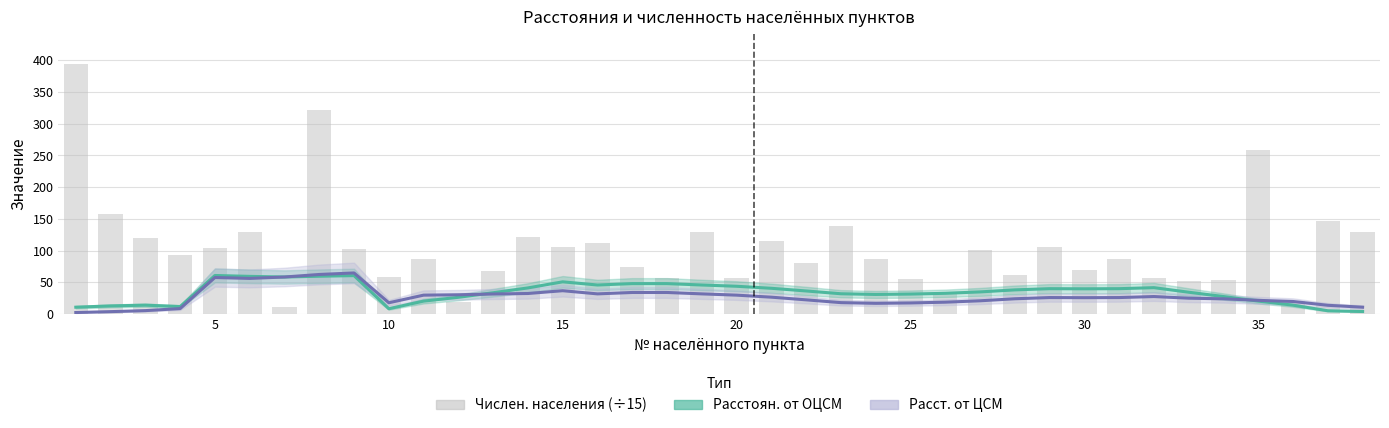

What are all the series names shown in the legend?

Расстоян. от ОЦСМ, Расст. от ЦСМ, Числен. населения (÷15)